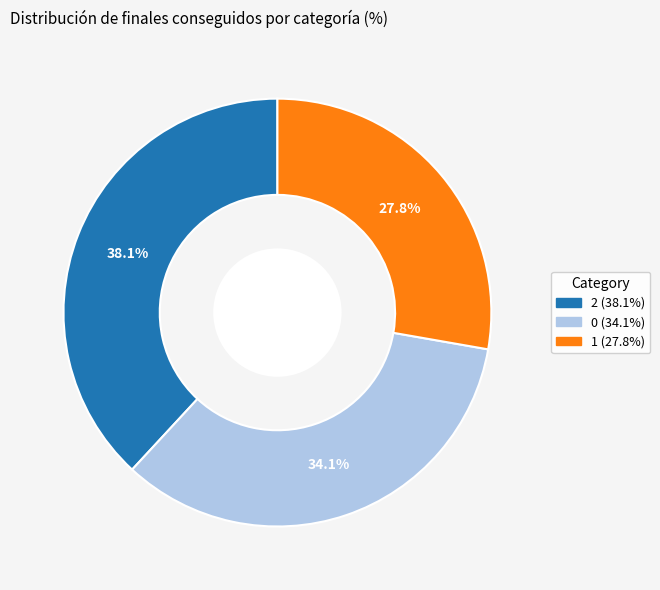

To the nearest percent, what percentage of the pie is 0?

34%